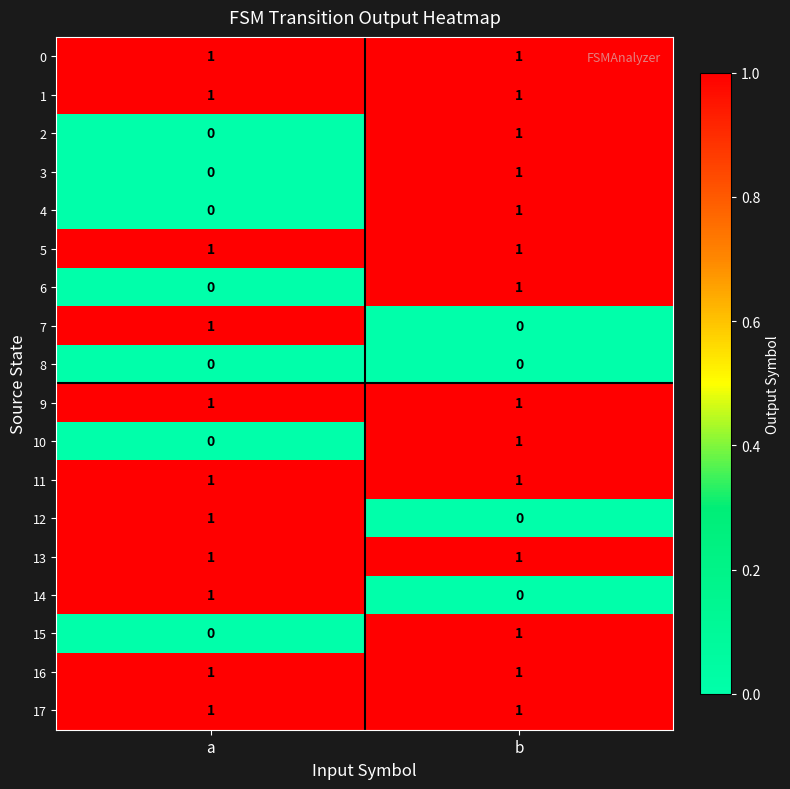

True or false: 5 has a value of 2 at a.

False